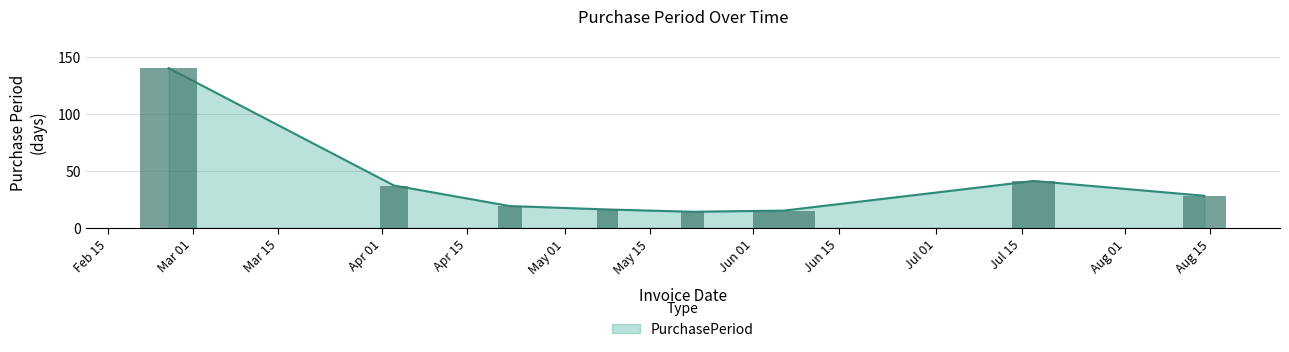

What position from the right is 2017-04-03?

7